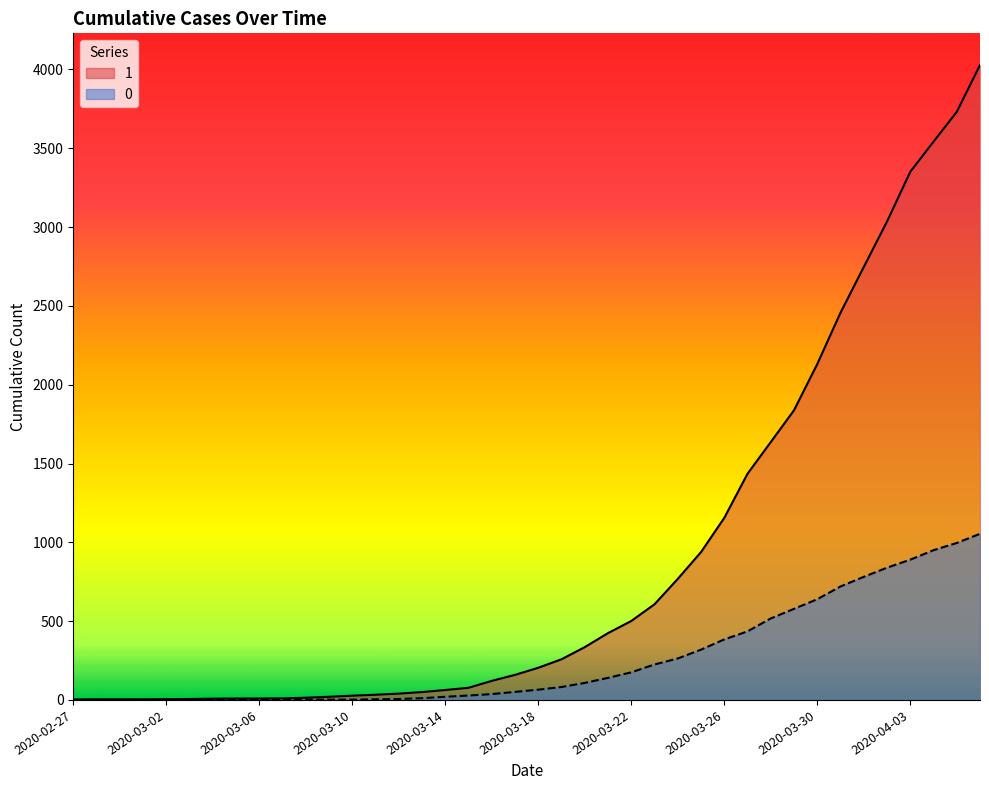

What is the value of the 0 point at the 12th from the left?

2